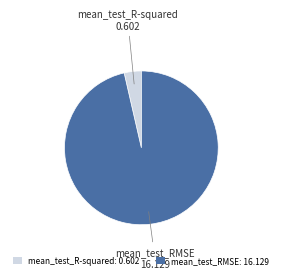

Between mean_test_R-squared and mean_test_RMSE, which is larger?

mean_test_RMSE